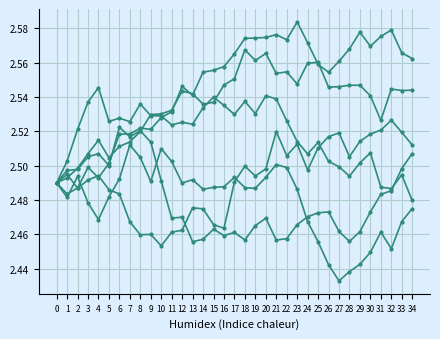

Which has a higher value, 5 or 27?

27